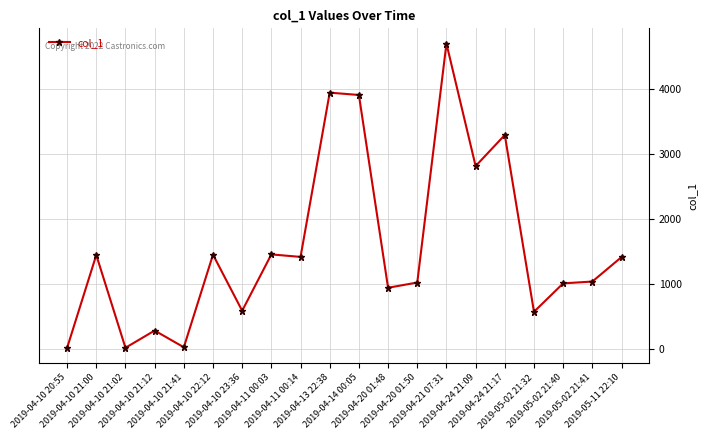

What is the greatest value displayed?

4706.5